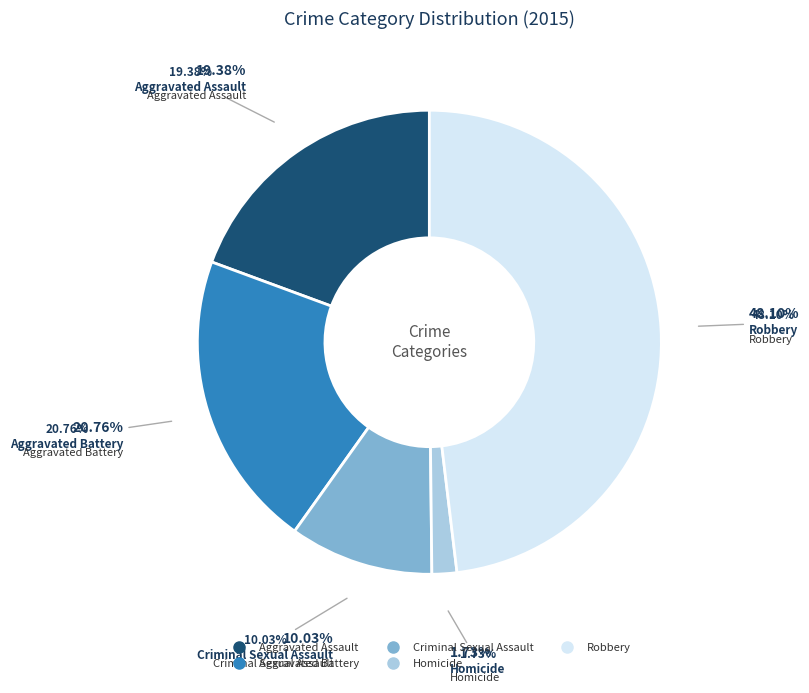

What portion of the pie excludes Homicide?

98.3%